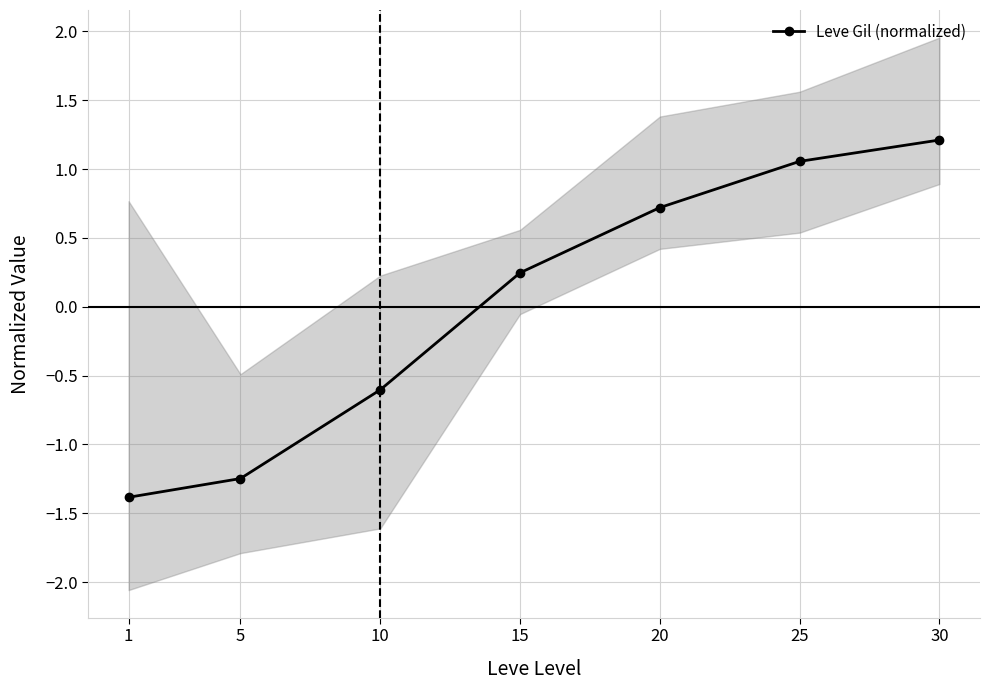

List the labels in order of value, largest first.

30, 25, 20, 15, 10, 5, 1